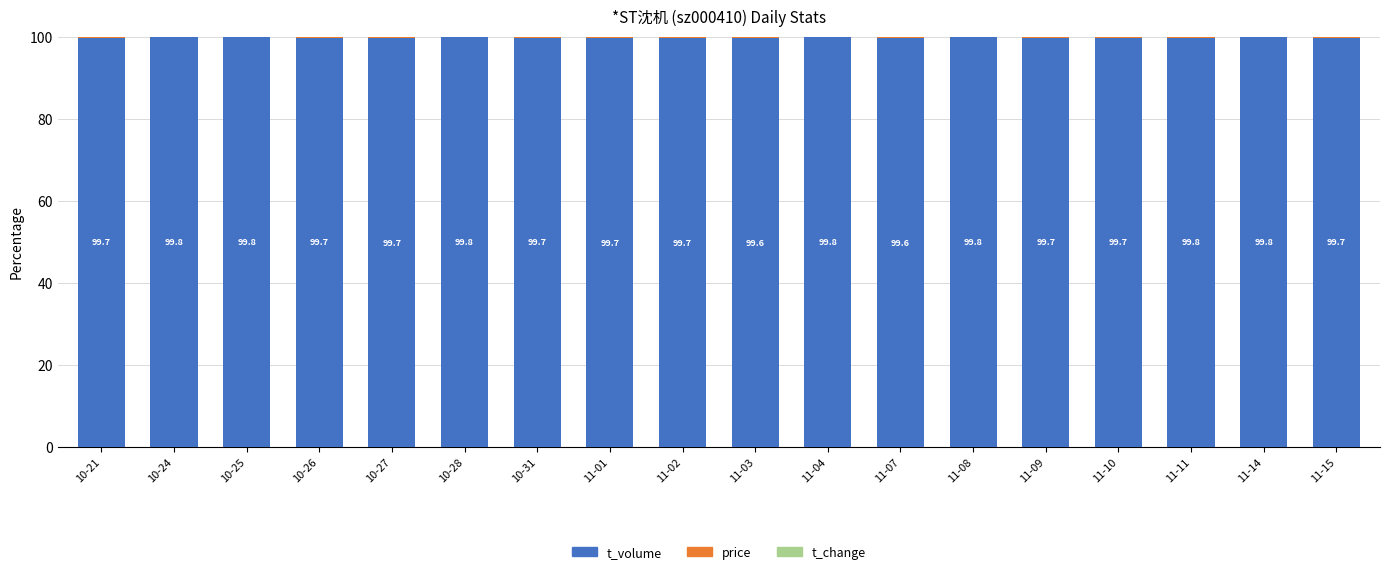

What is the highest value of the t_volume series?

99.8